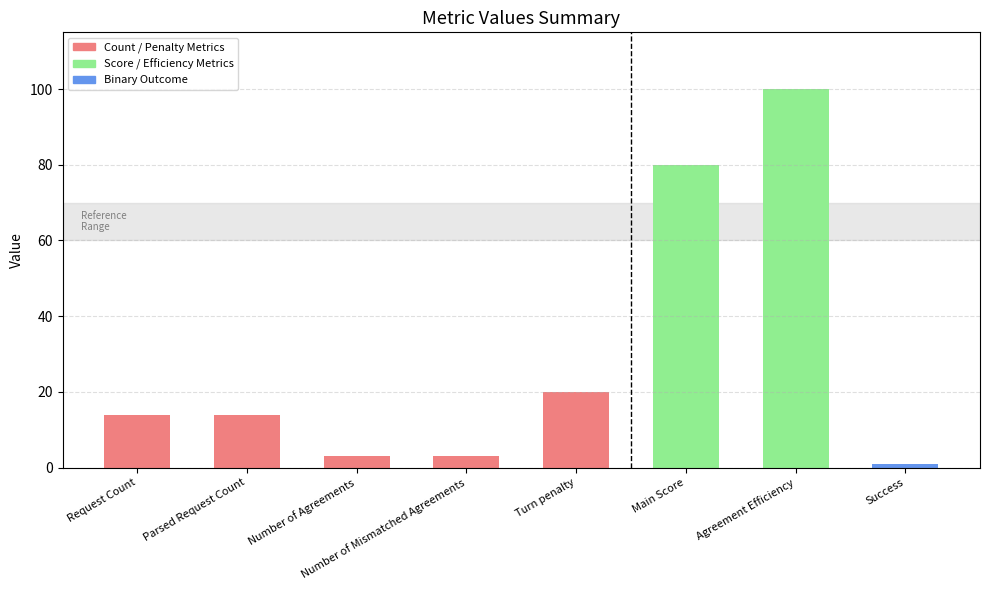

Reading left to right, list all the values displayed in this chart.

Request Count=14	Parsed Request Count=14	Number of Agreements=3	Number of Mismatched Agreements=3	Turn penalty=20	Main Score=80	Agreement Efficiency=100	Success=1